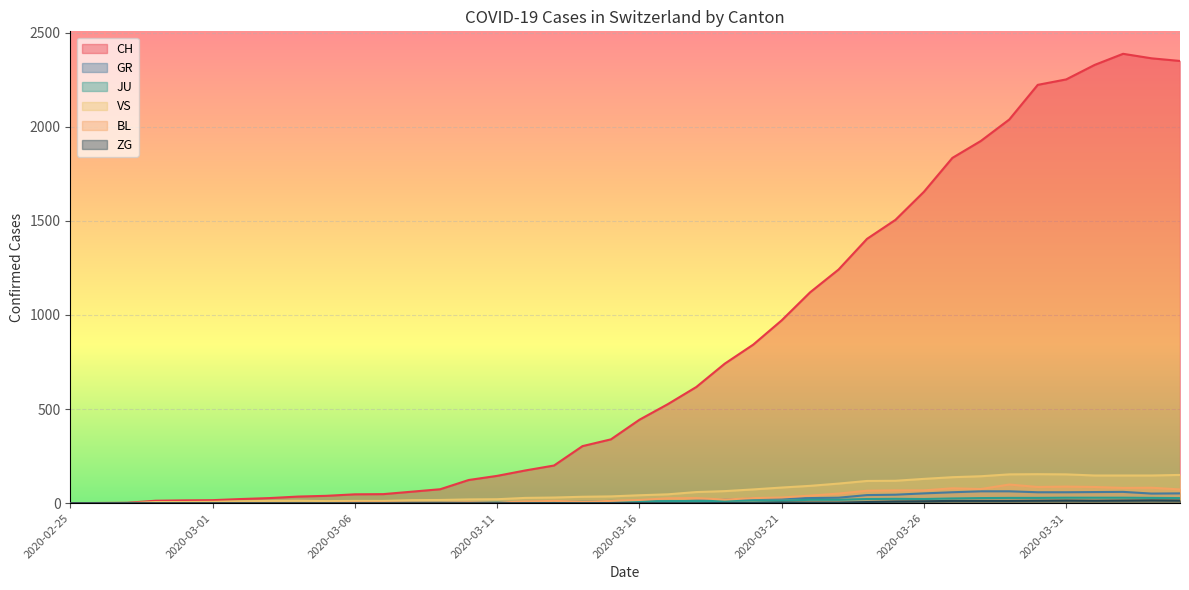

What is the average value of the GR series?

21